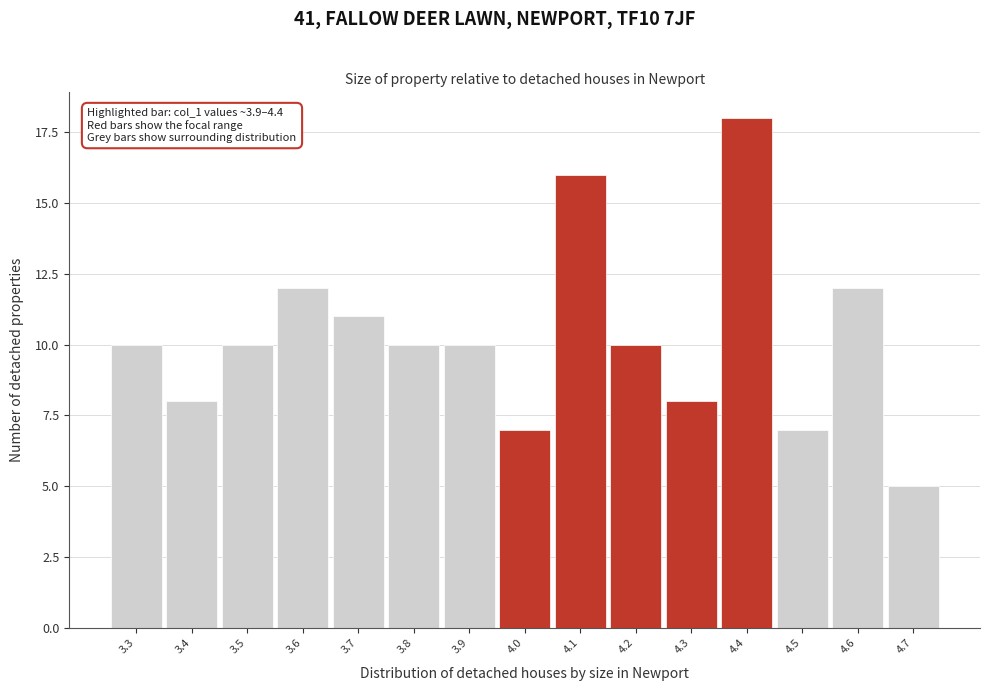

Reading right to left, transcribe all the data shown in this chart.

5	12	7	18	8	10	16	7	10	10	11	12	10	8	10